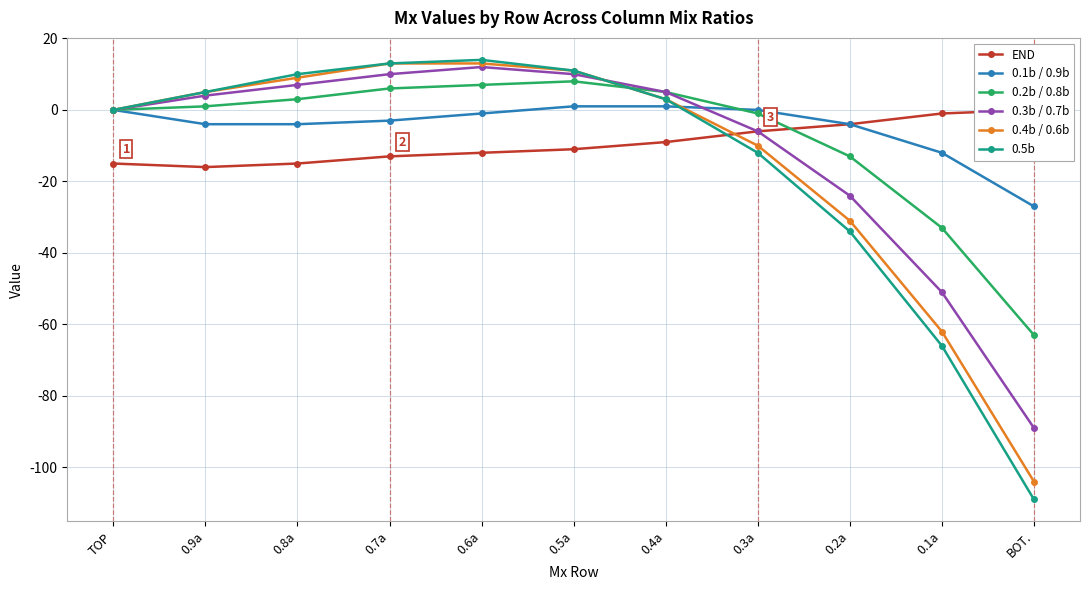

What is the sum of the 0.5b values at 0.4a and 0.6a?

17